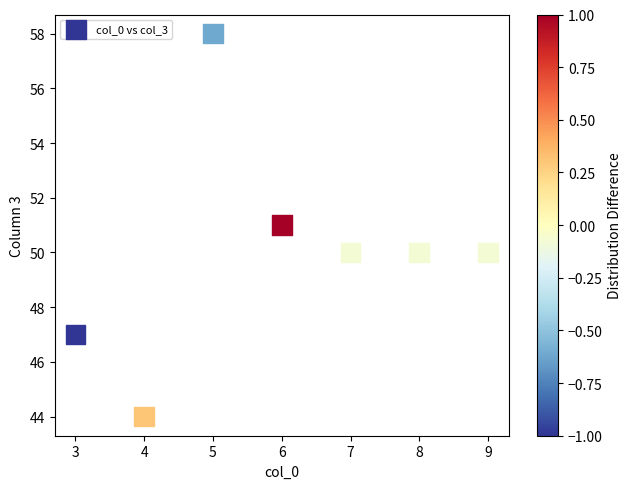

What is the range of Y values (max minus min)?

14